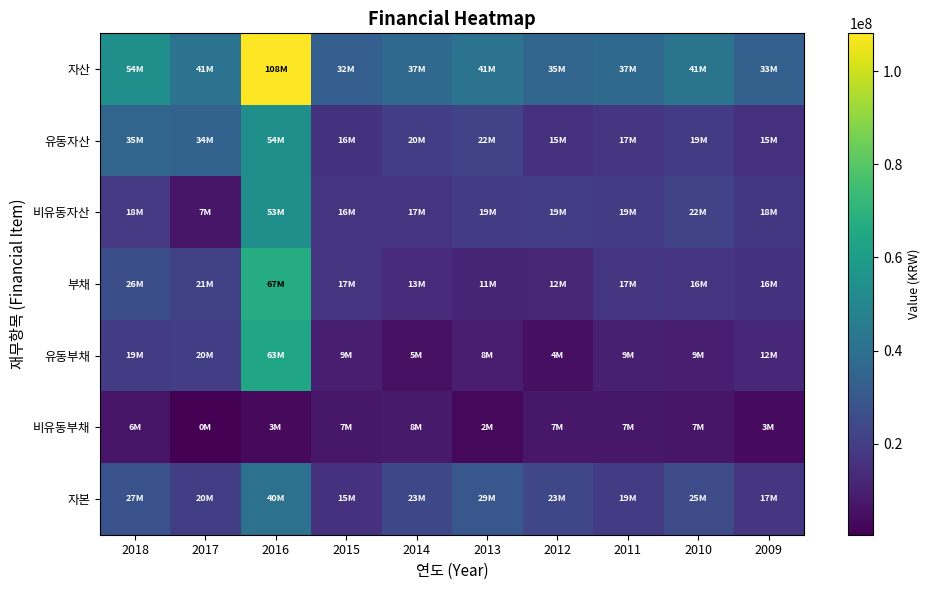

At which category is the sum across all series the highest?

2016